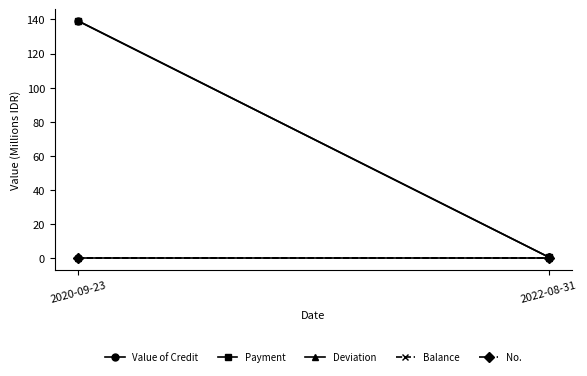

At which label is Balance closest to 0?

2020-09-23